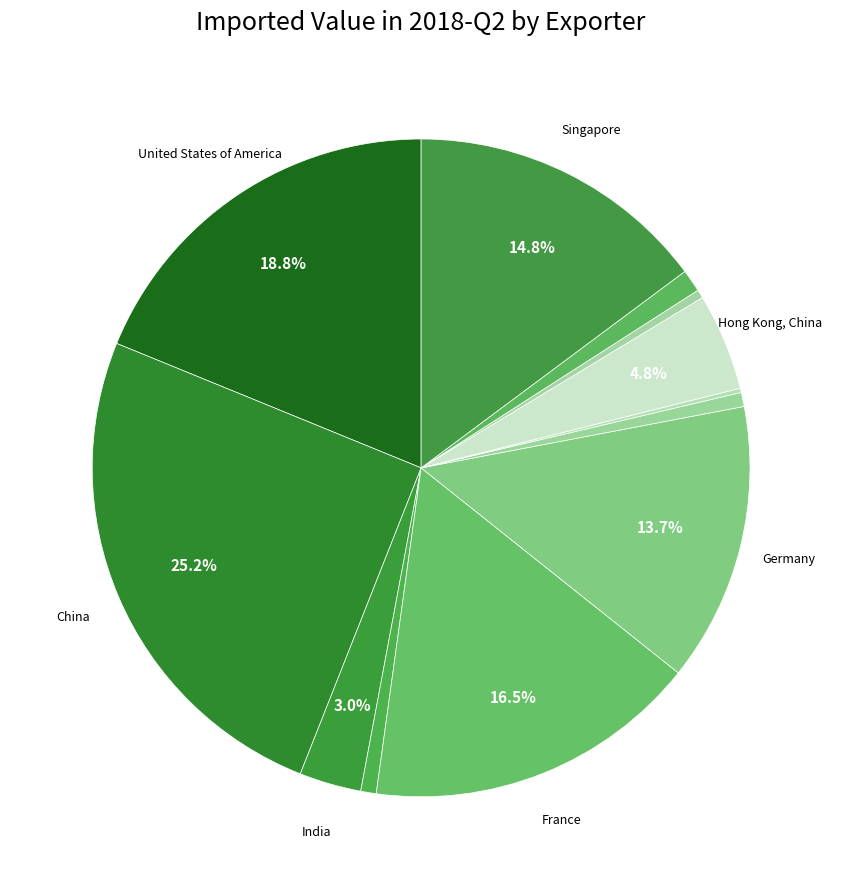

To the nearest percent, what is the average slice percentage?

7%